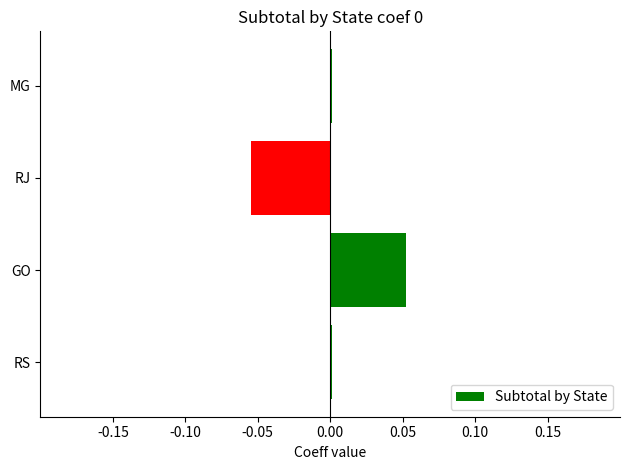

Which category has the highest value across all series?

GO